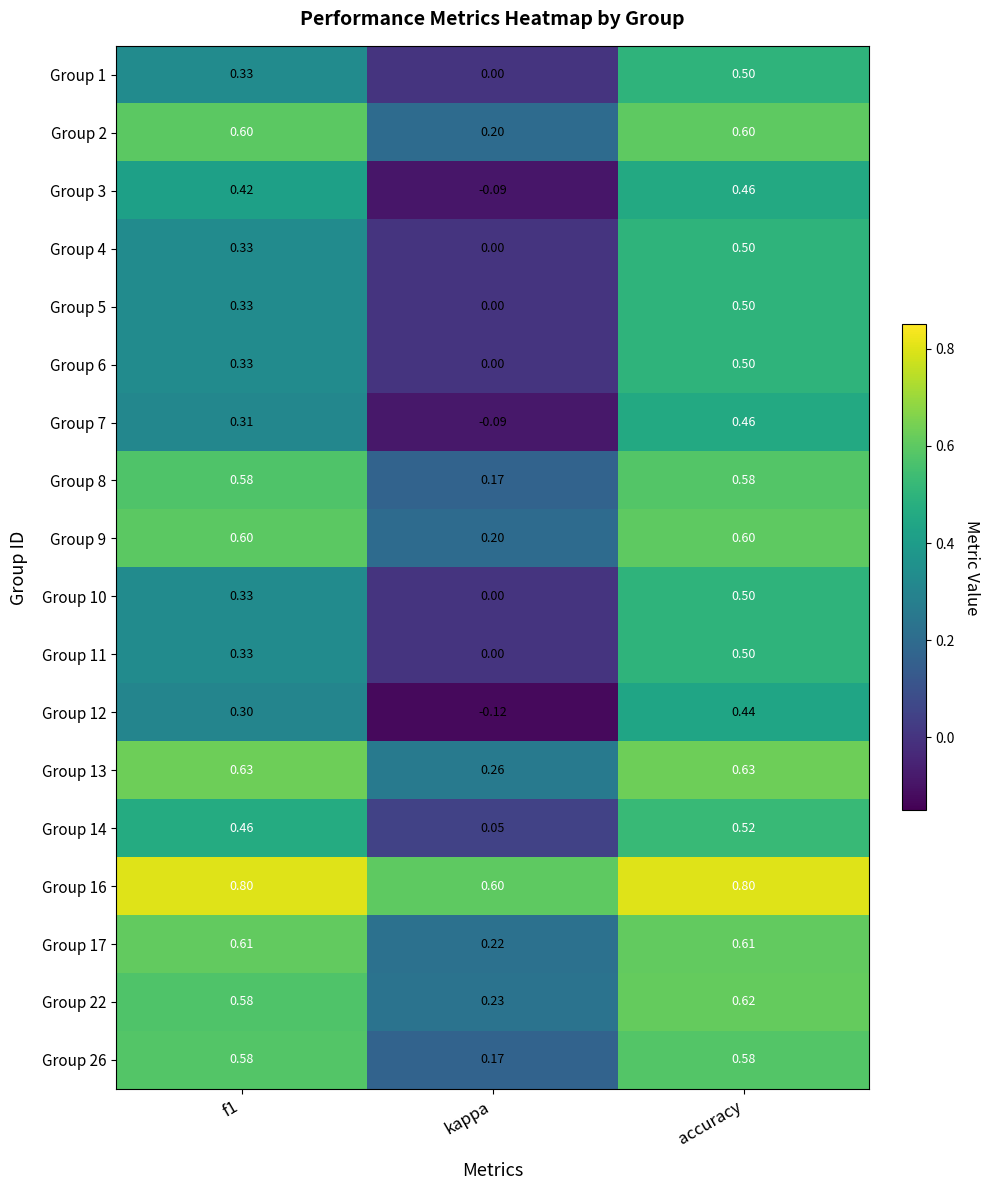

Is the value of Group 5 at f1 greater than the value of Group 11 at kappa?

Yes